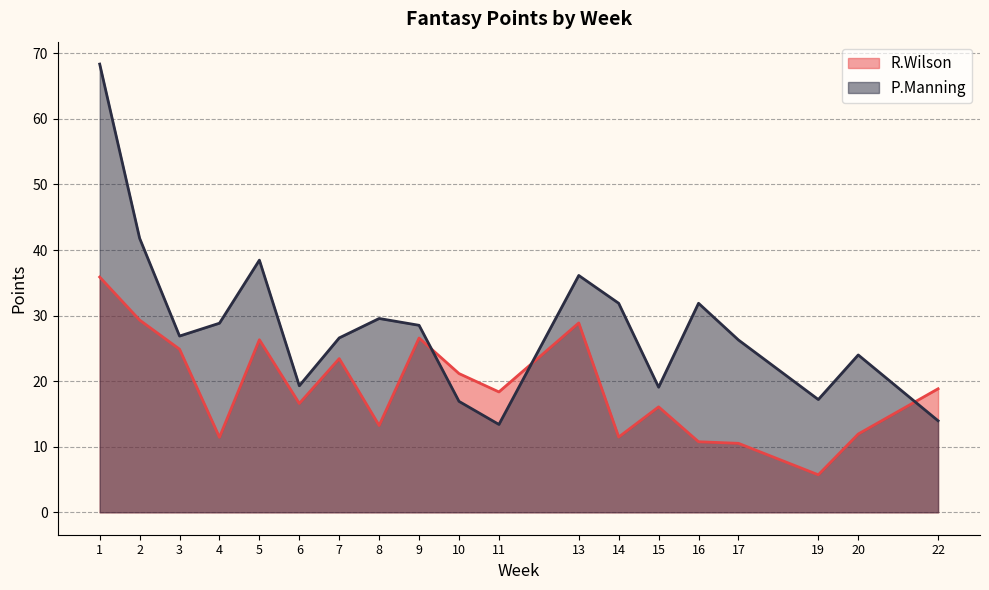

How many intersections are there between R.Wilson and P.Manning?

3